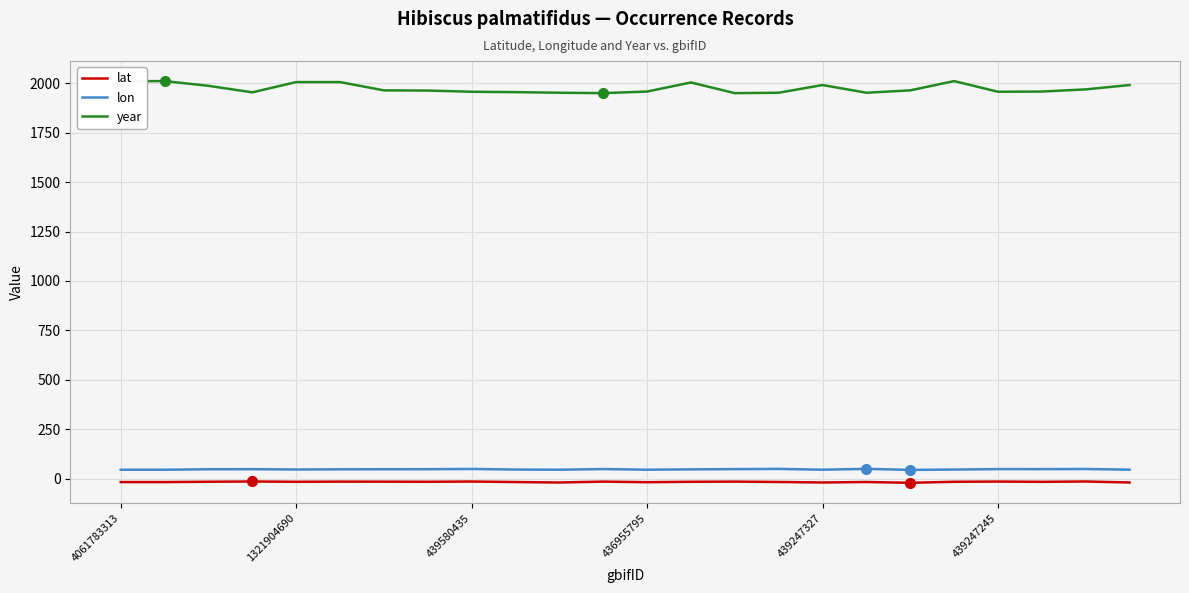

True or false: year and lon cross at least once.

False